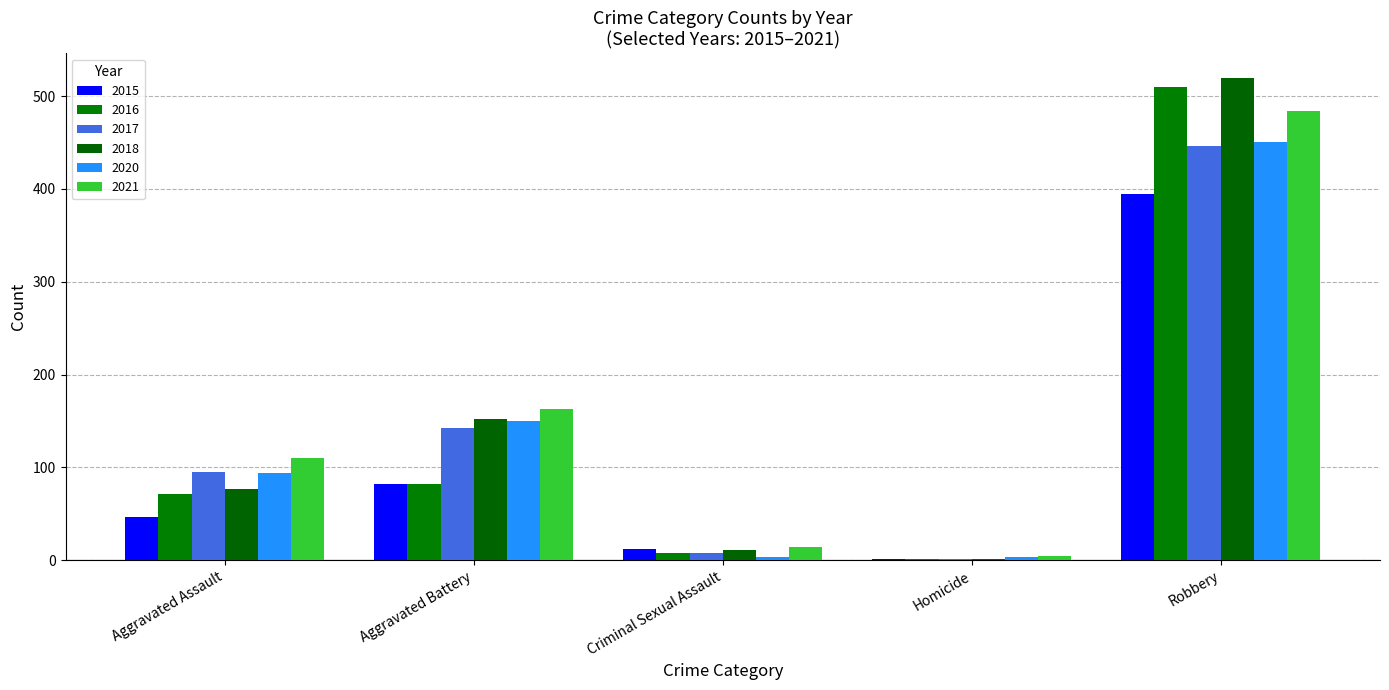

What is the total value across all series at Aggravated Battery?

771